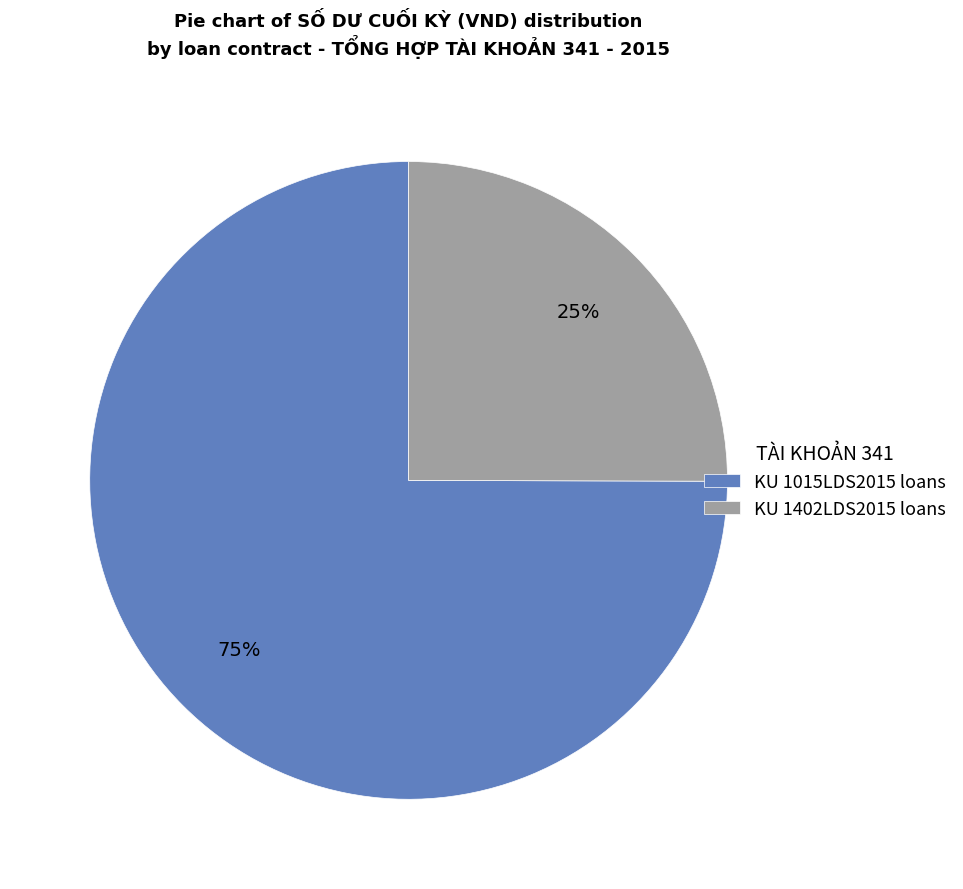

To the nearest percent, what portion does KU 1015LDS2015 loans represent?

75%